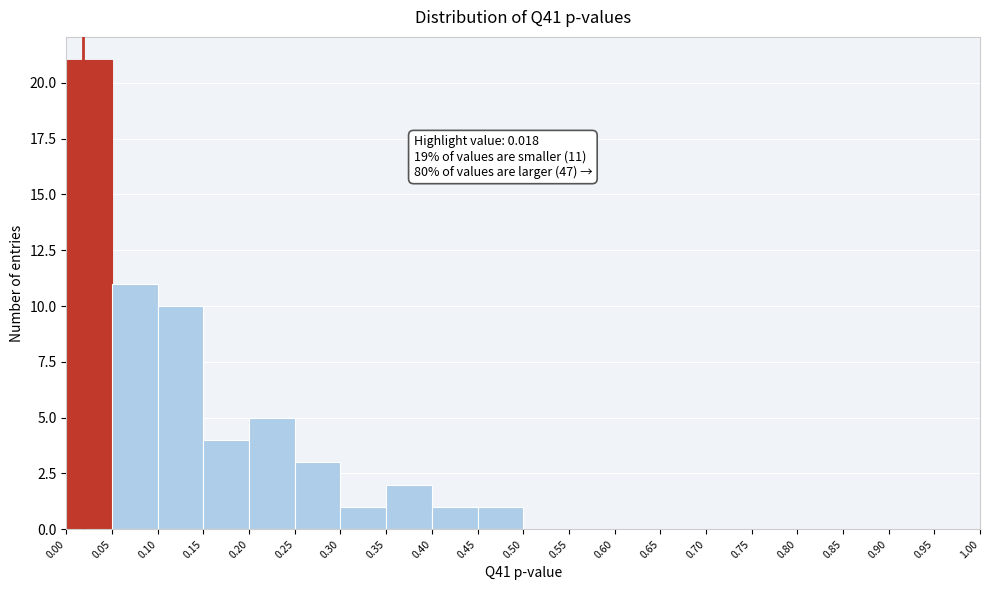

Which range on the x-axis has the tallest bar?

0.00 to 0.05